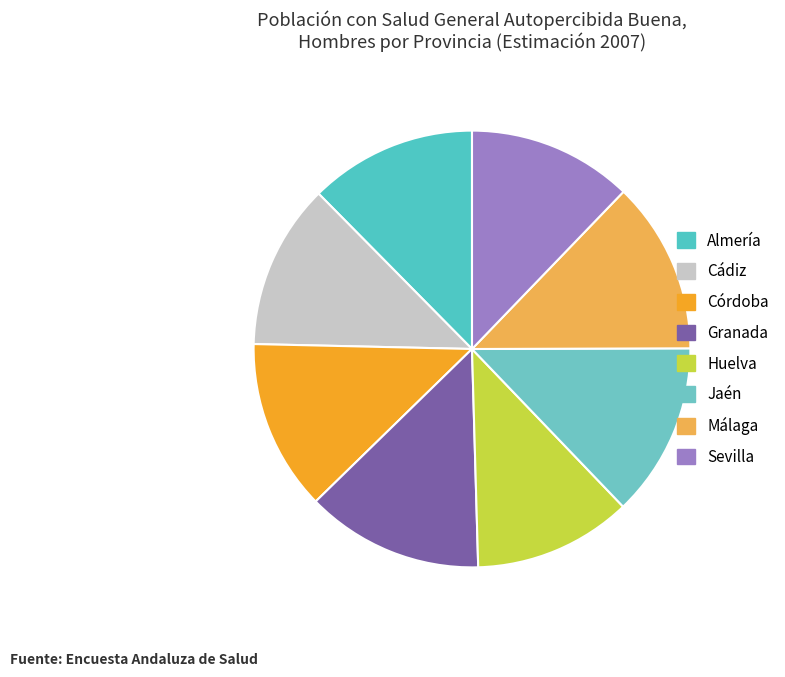

What percentage is the Huelva slice, to the nearest percent?

12%